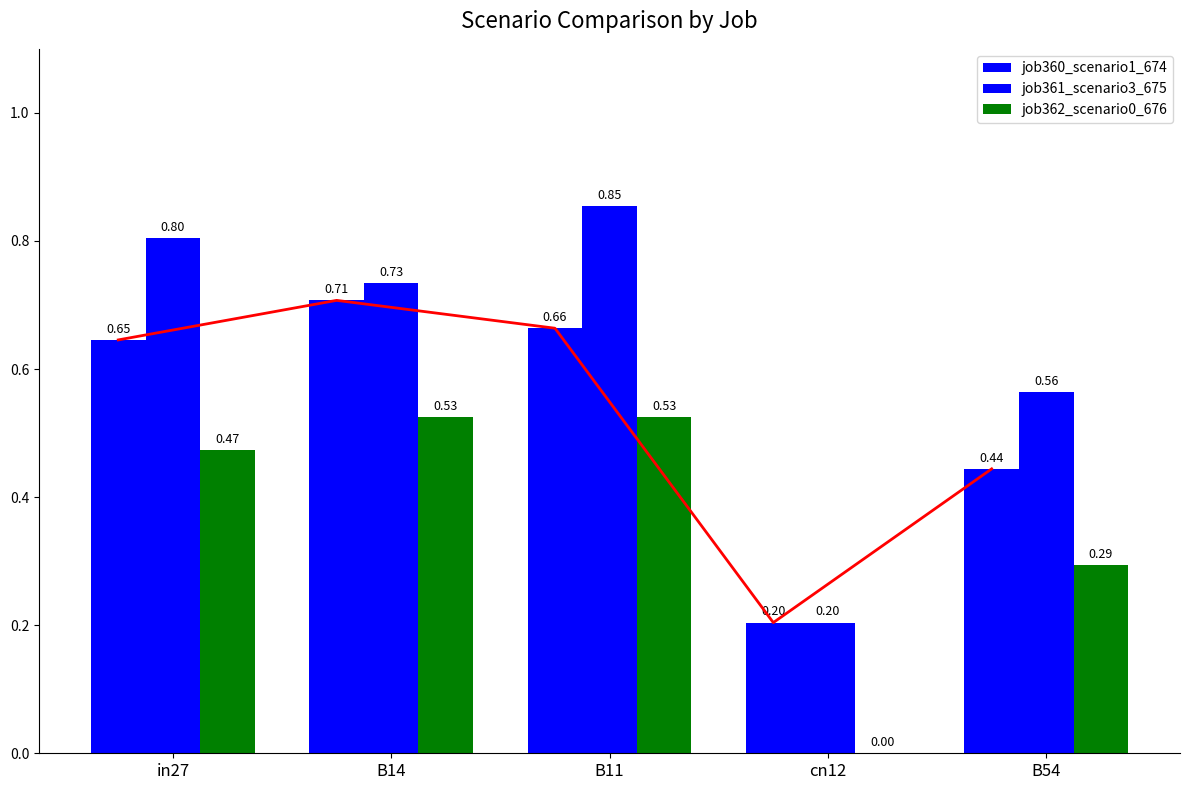

What is the total value across all series at B54?

1.3